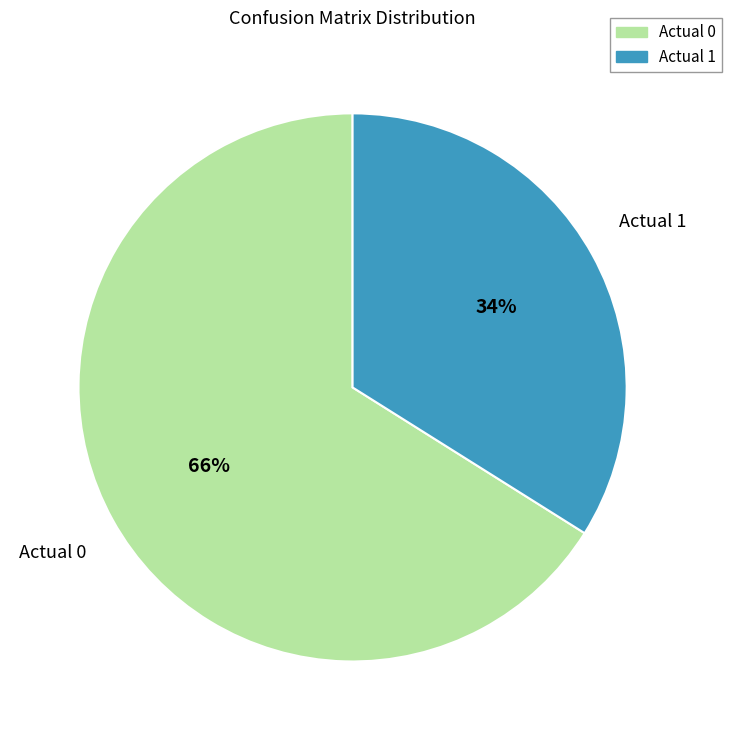

To the nearest percent, what is the difference between the Actual 0 and Actual 1 slice percentages?

32%